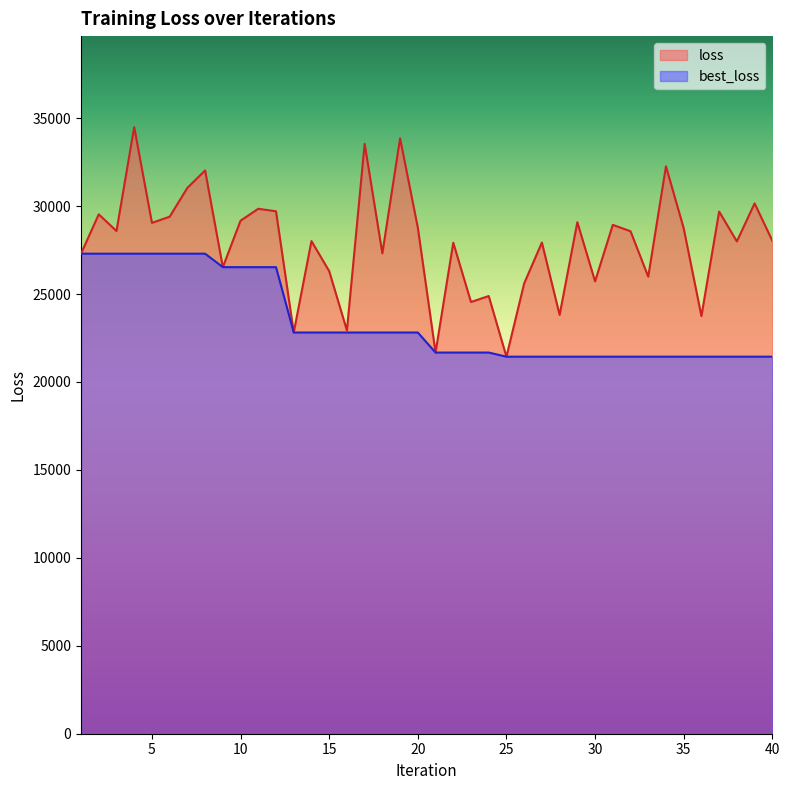

Which series has the largest total across all categories?

loss